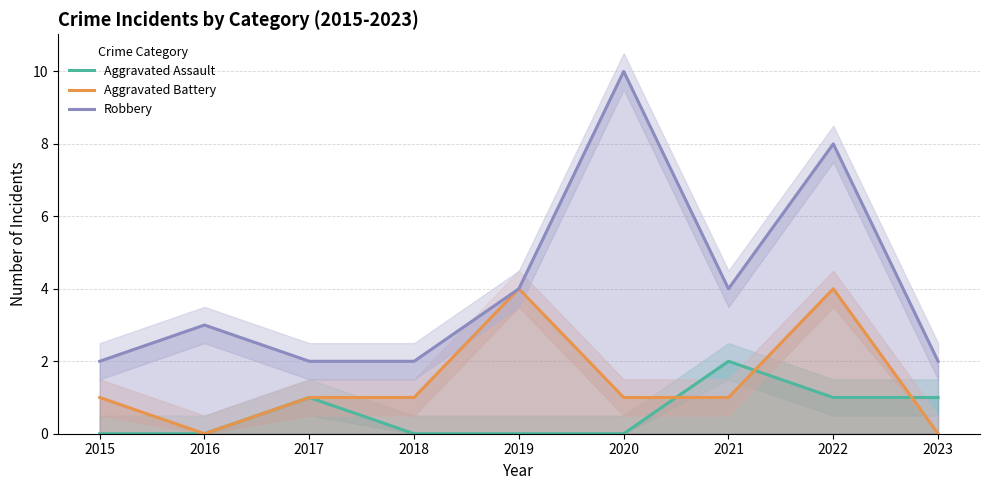

Does the chart display data point markers on the line(s)?

No